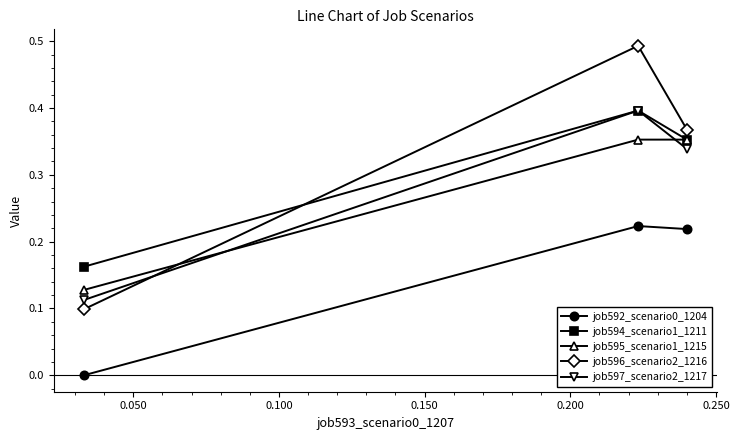

How many series are shown in this chart?

5